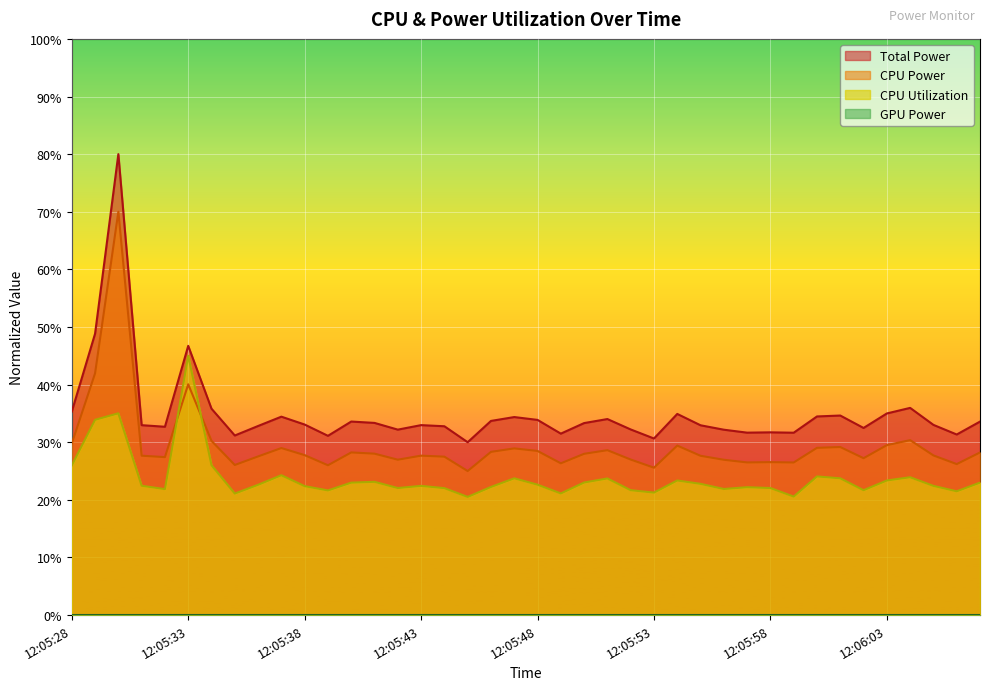

How many interior local valleys does the CPU Power series have?

11